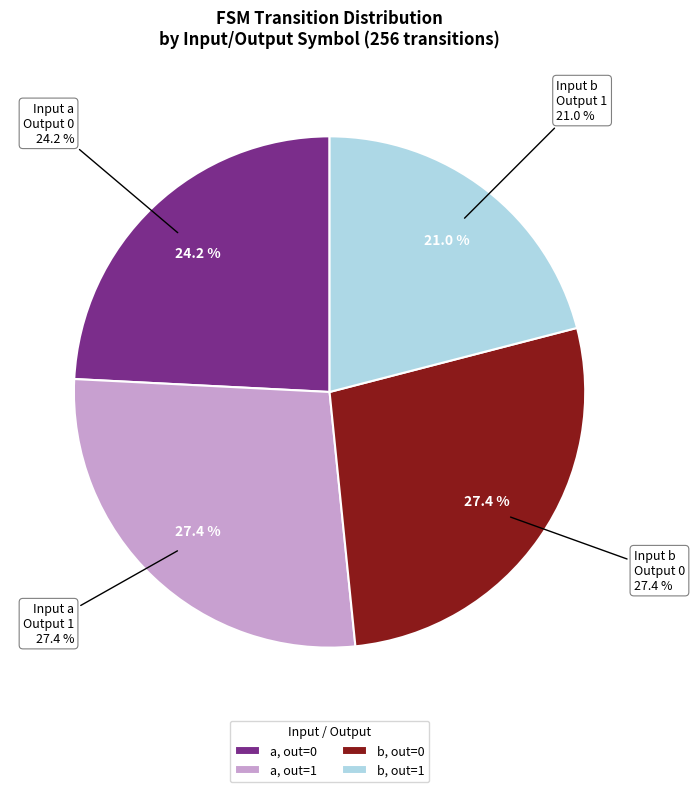

Does input=a, output=1 account for over 50% of the chart?

No